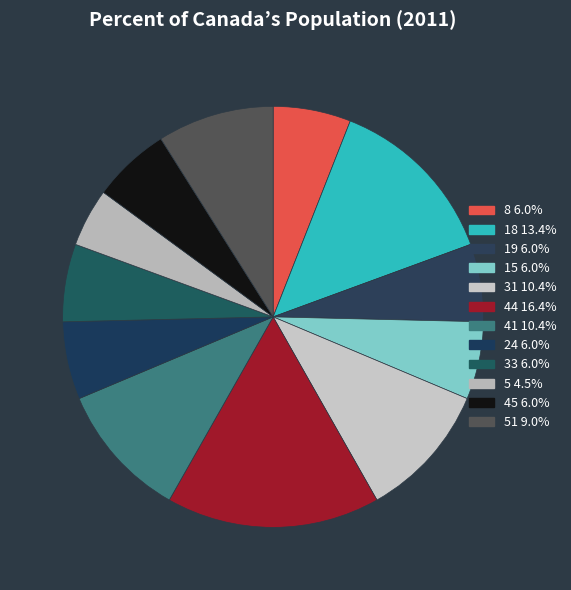

How many slices are in this pie chart?

12